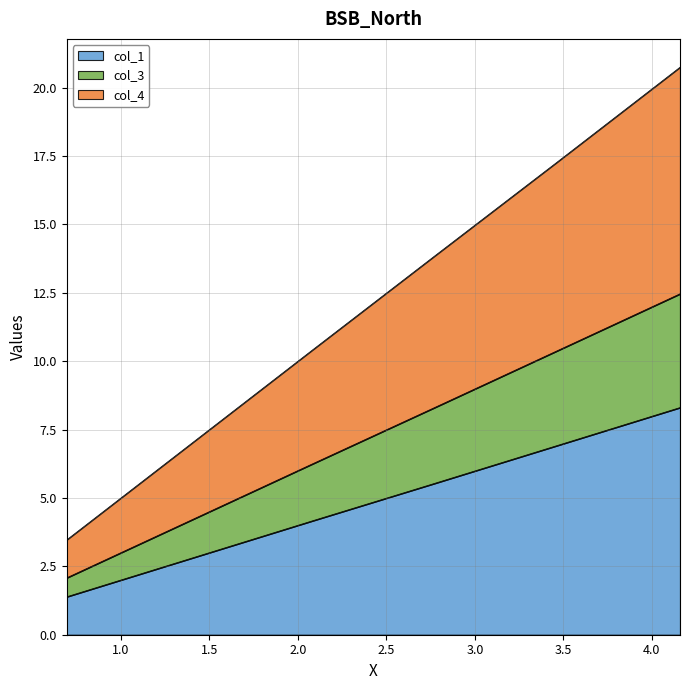

Is it true that col_3 equals 21.8 at 4.15888308335967?

False